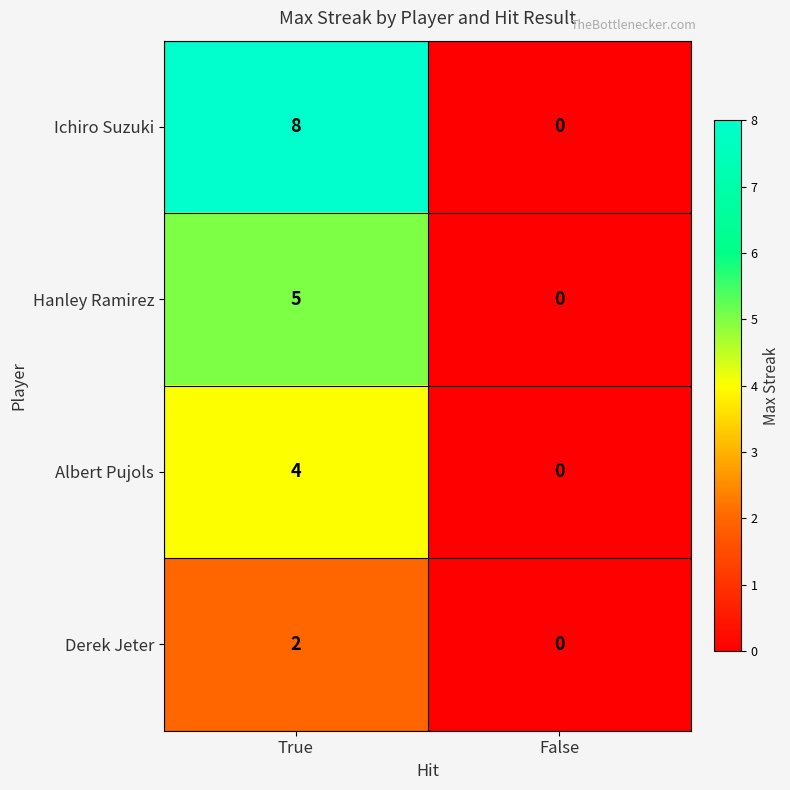

Which label corresponds to the smallest value in the chart?

False